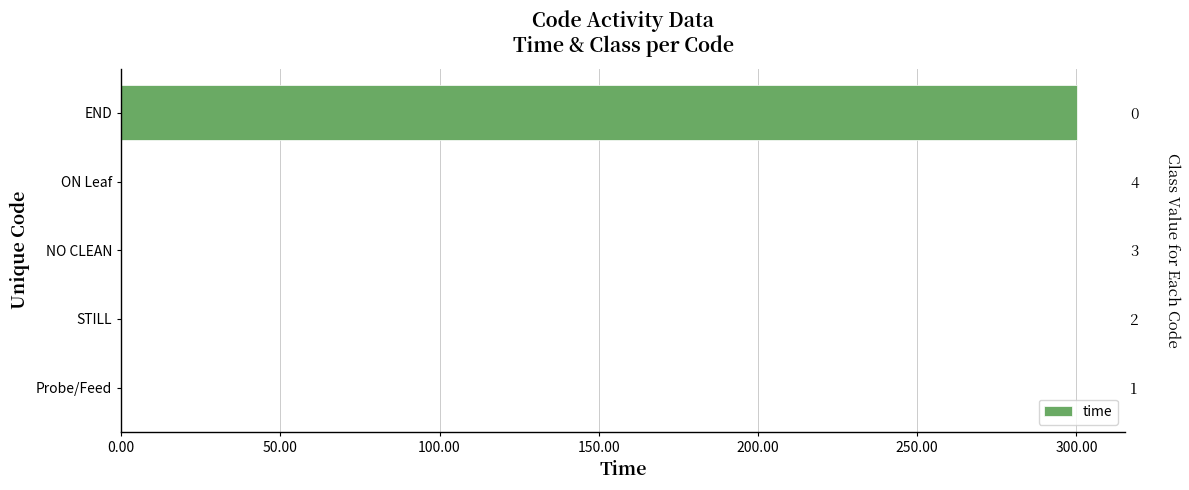

True or false: the data shows 0.0 at ON Leaf.

True